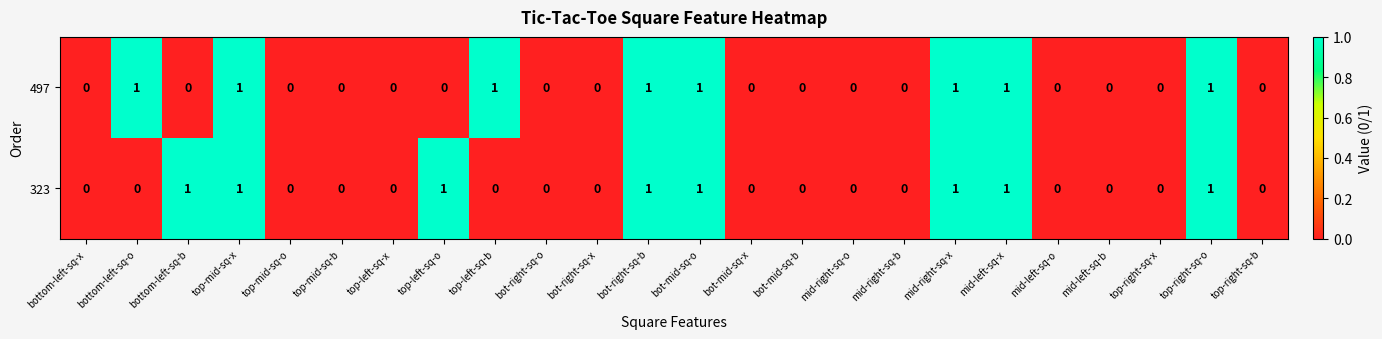

Between bottom-left-sq-o and top-right-sq-b, which series saw the biggest shift?

497